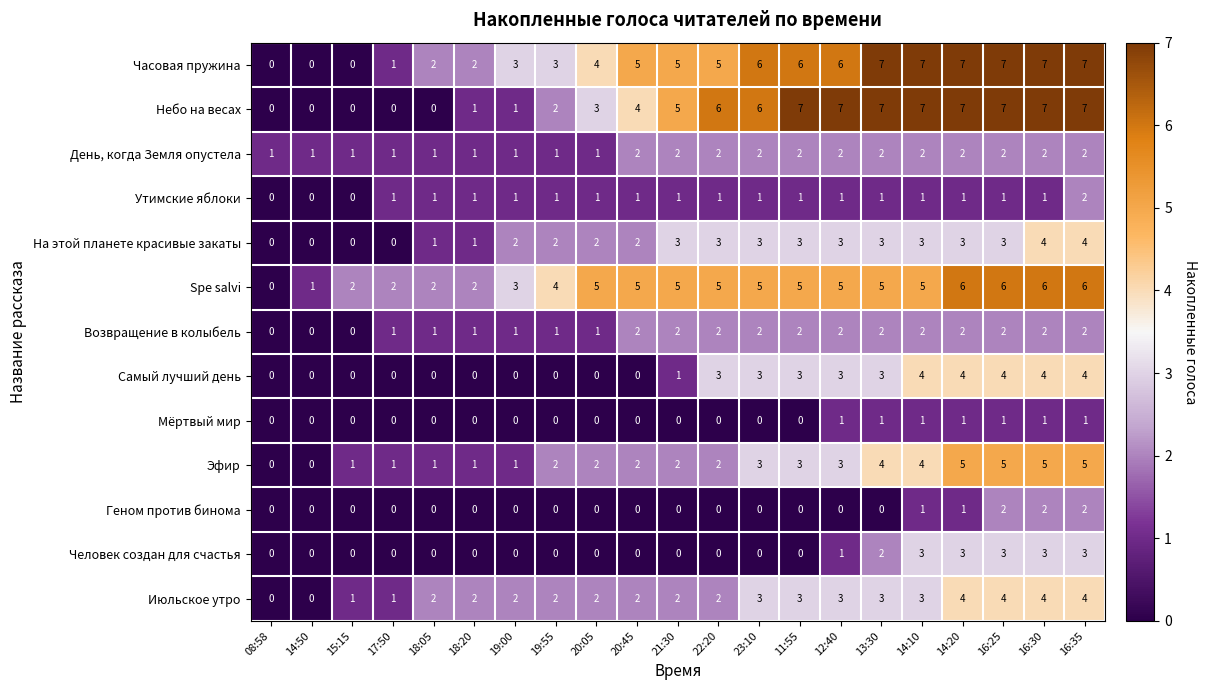

What is the difference between the maximum and minimum values in the Июльское утро series?

4